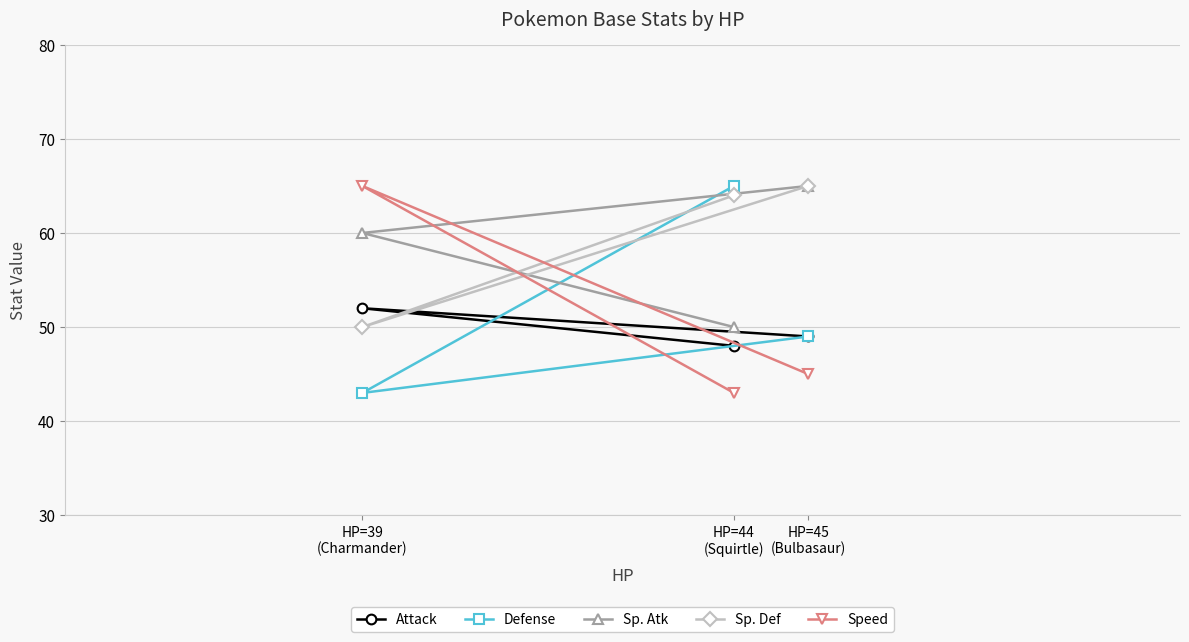

Rank the series by their maximum value, from lowest to highest.

Attack, Defense, Sp. Atk, Sp. Def, Speed